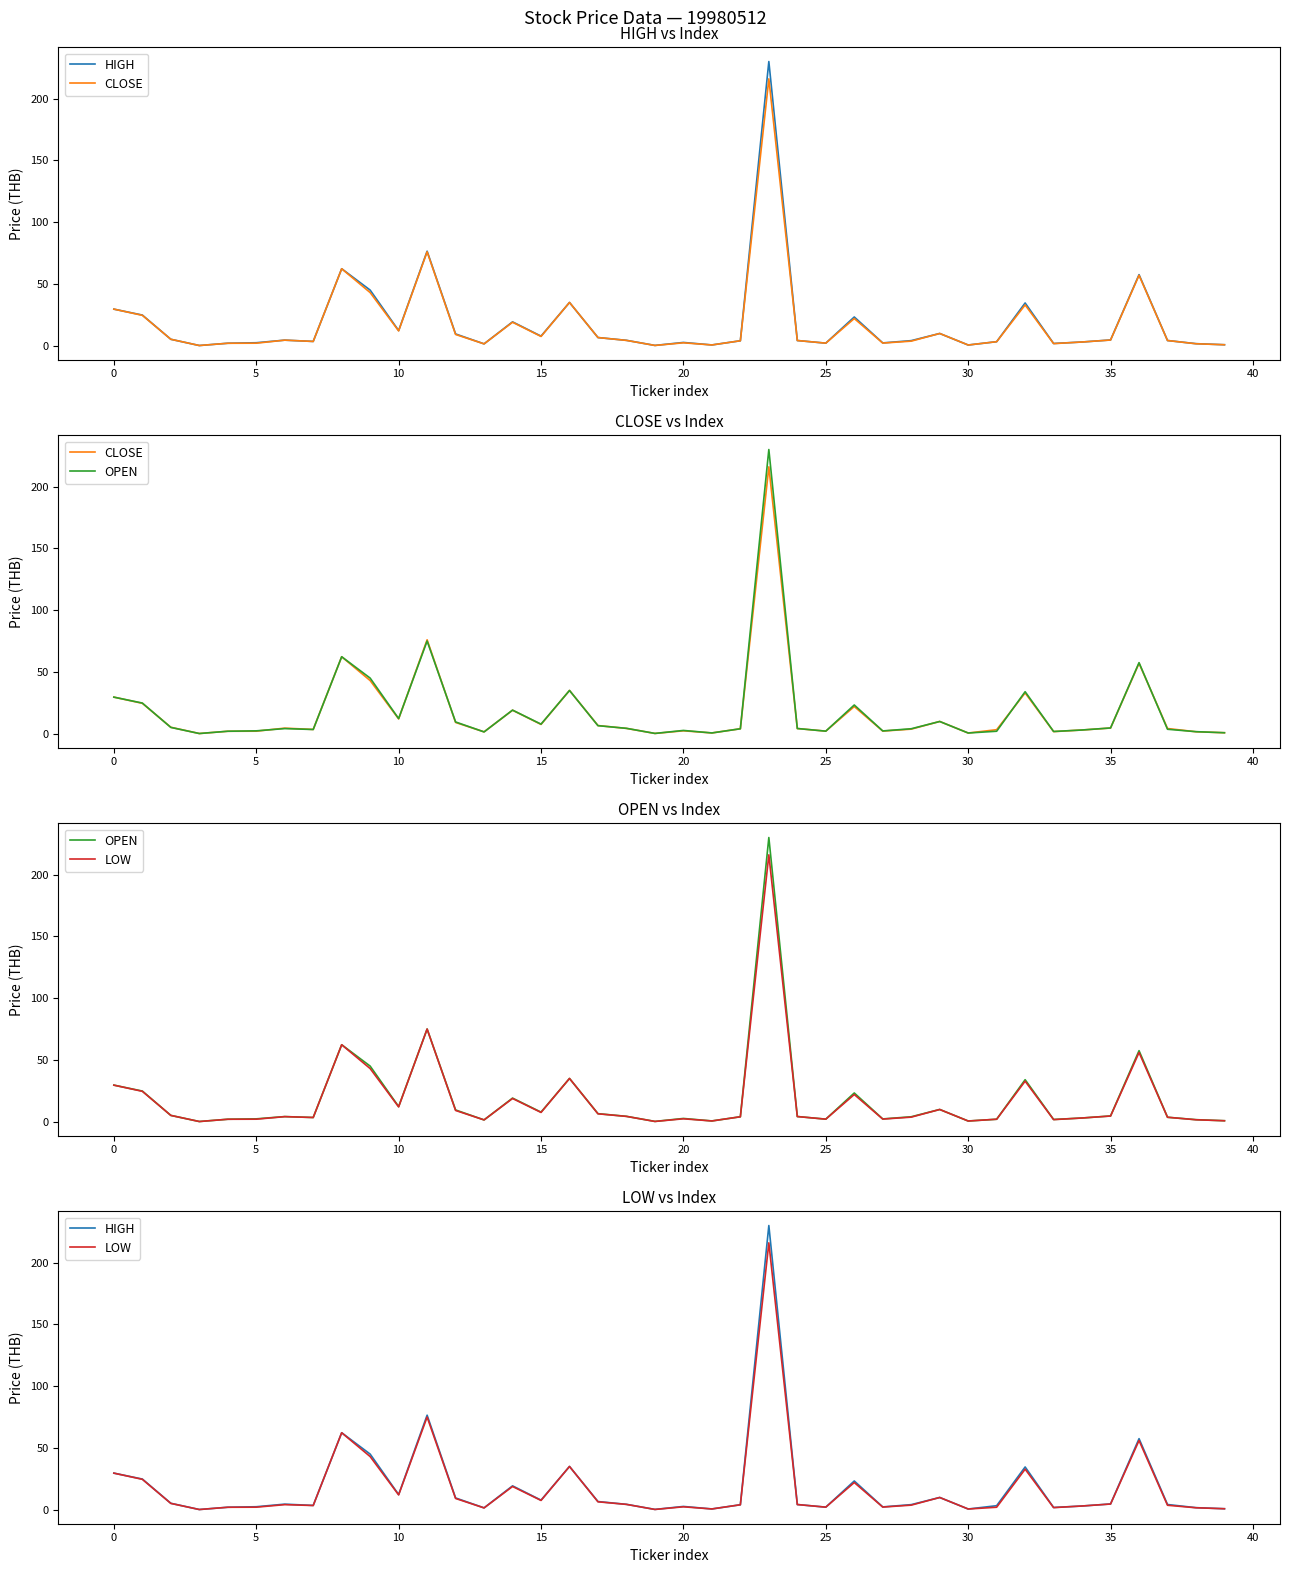

Which series changed the most between 31 and 34?

OPEN